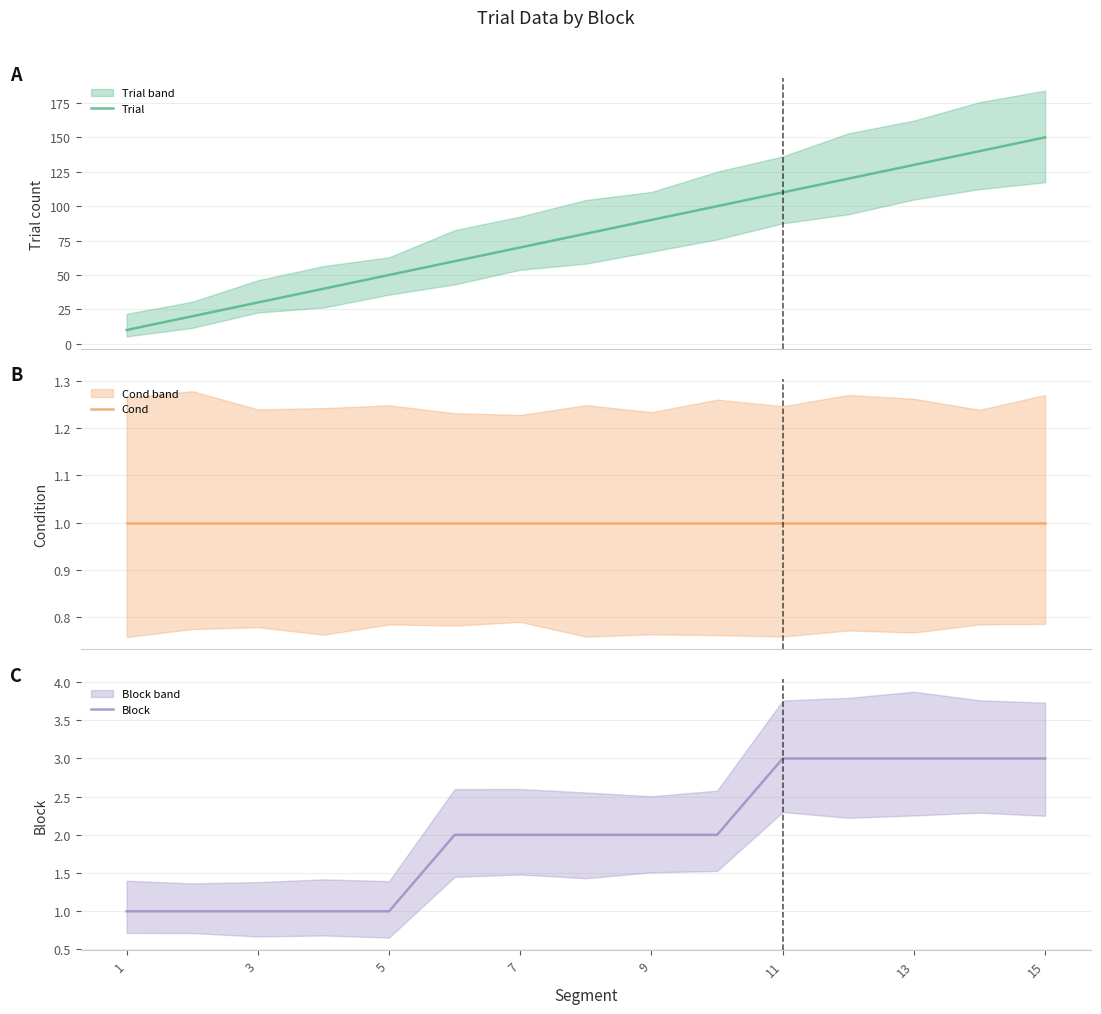

Where is Cond nearest to the value 1?

1